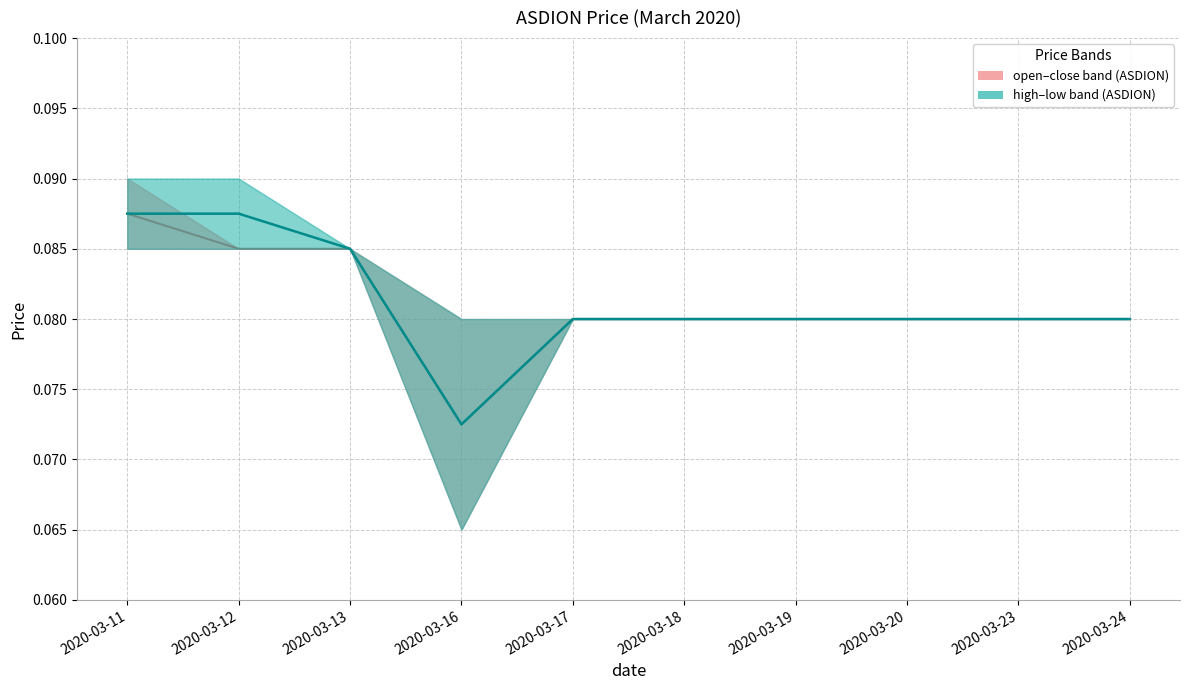

At which category is the sum across all series the highest?

2020-03-11